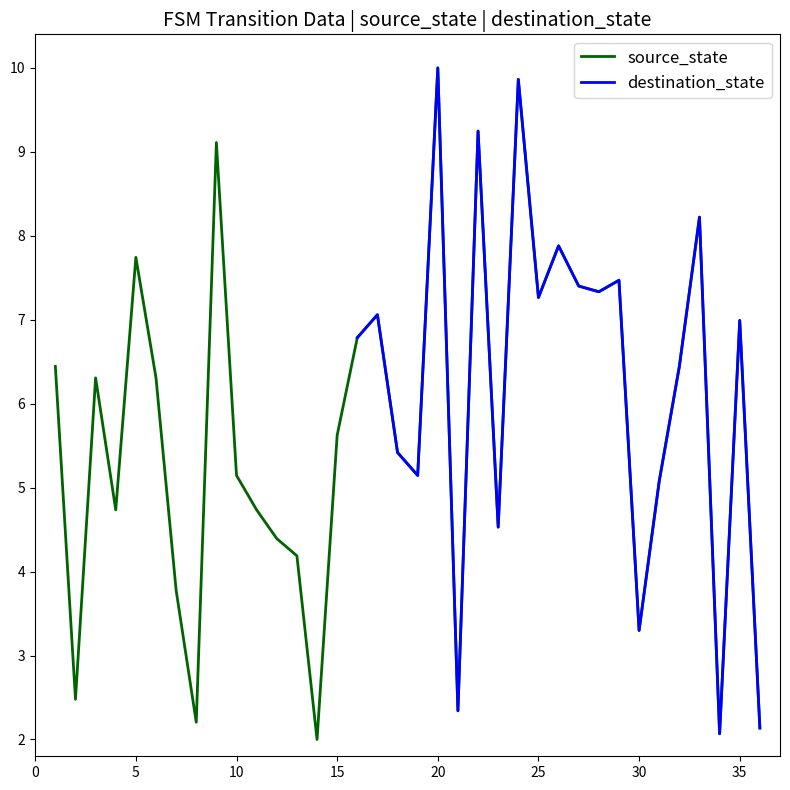

The source_state series shows 2.6 at 25. True or false?

False